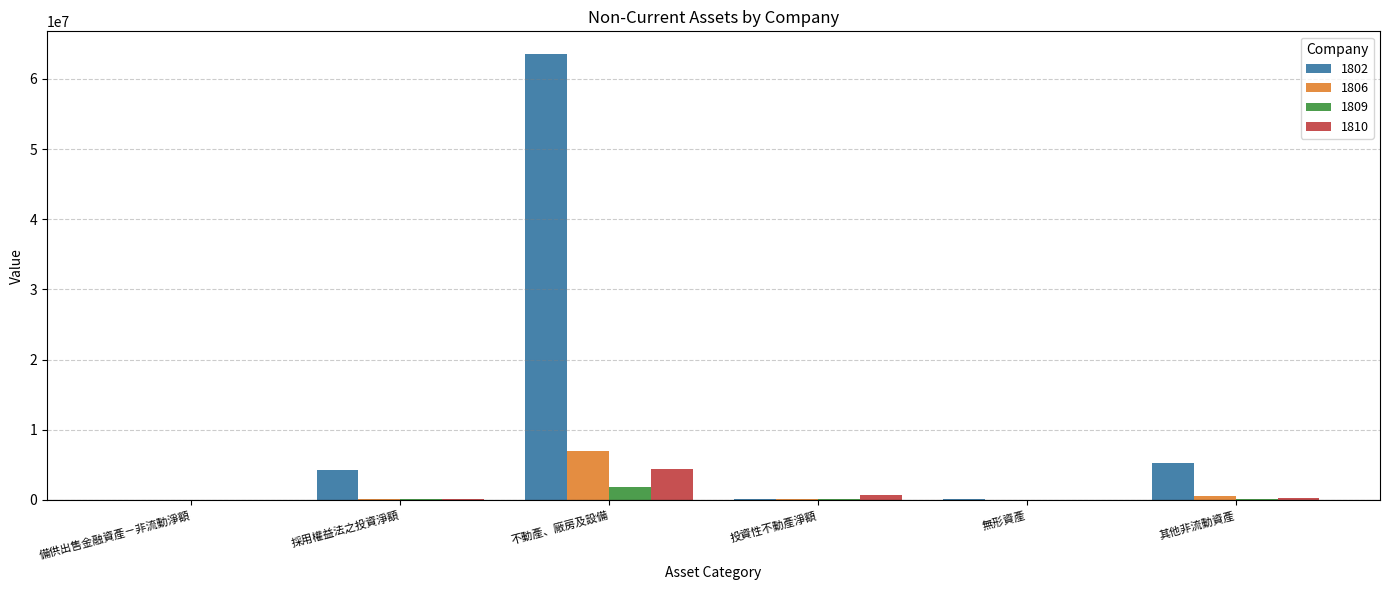

At which category is the sum across all series the highest?

不動產、廠房及設備